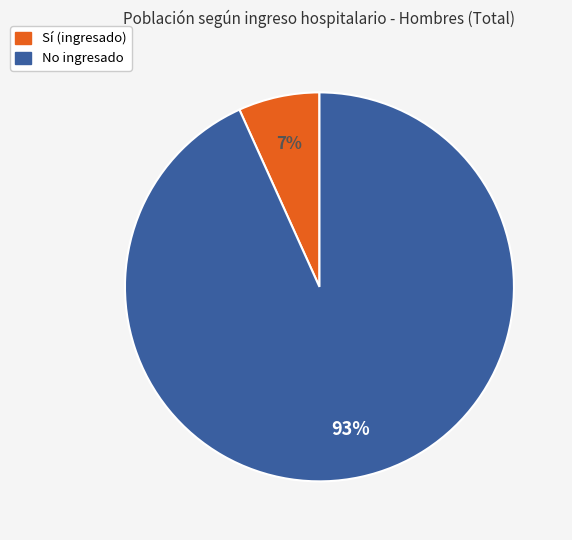

To the nearest percent, what is the average slice percentage?

50%